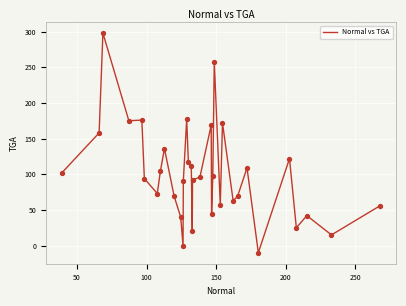

What is the maximum value shown in the chart?

298